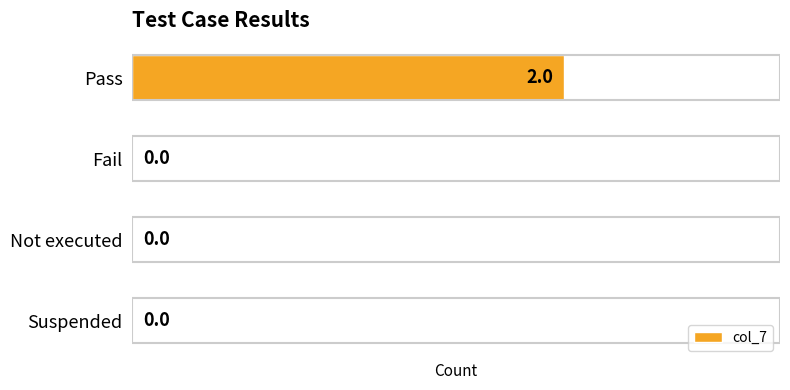

What is the greatest value displayed?

2